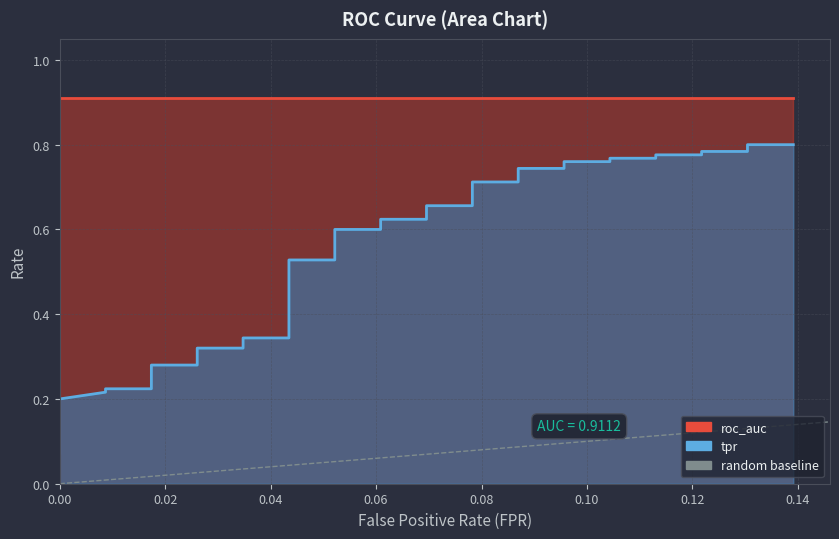

How many data points are less than 1?

1